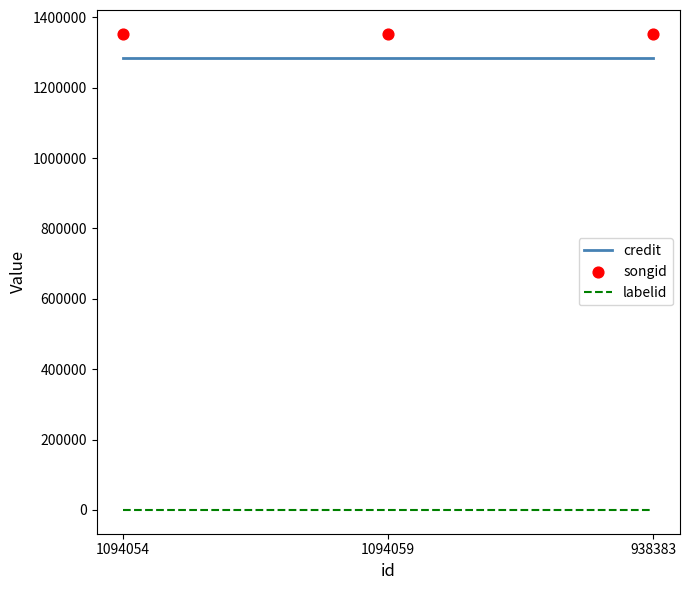

At which category is the sum across all series the highest?

1094054